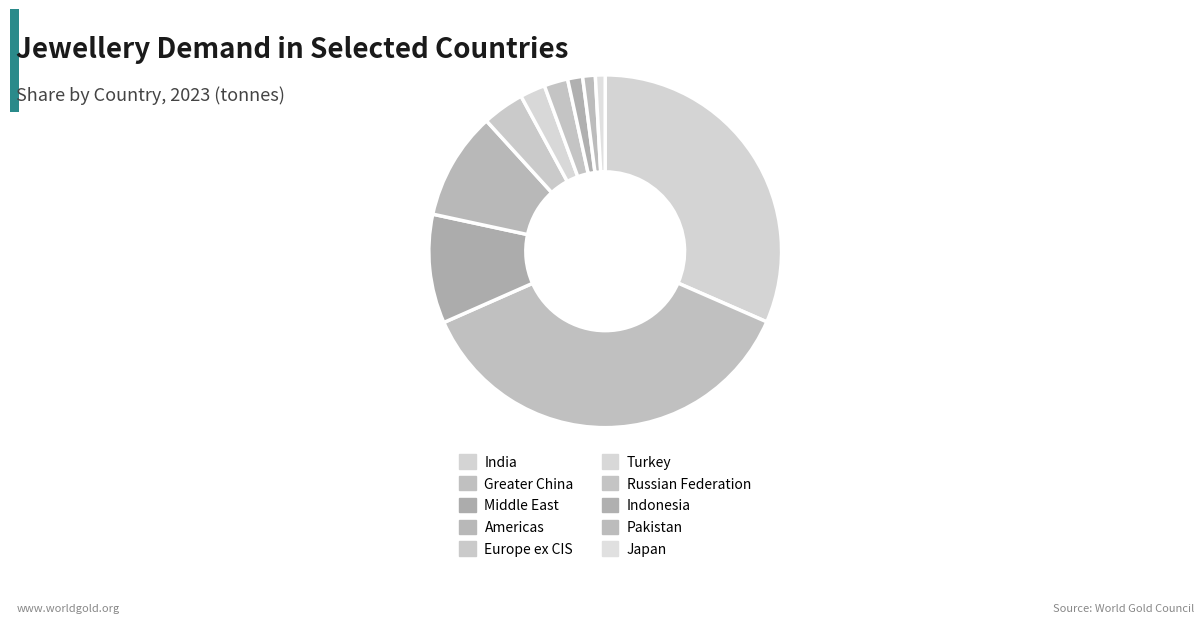

To the nearest percent, what is the difference between the largest and smallest slice percentages?

36%